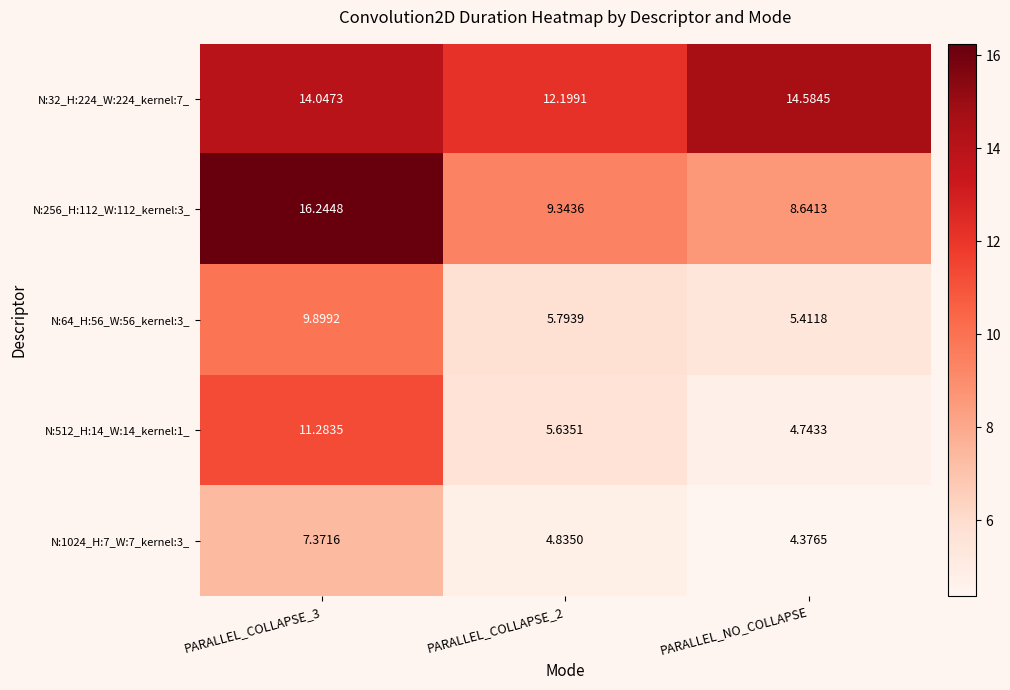

At which label does N:64_H:56_W:56_kernel:3_ reach its minimum?

PARALLEL_NO_COLLAPSE